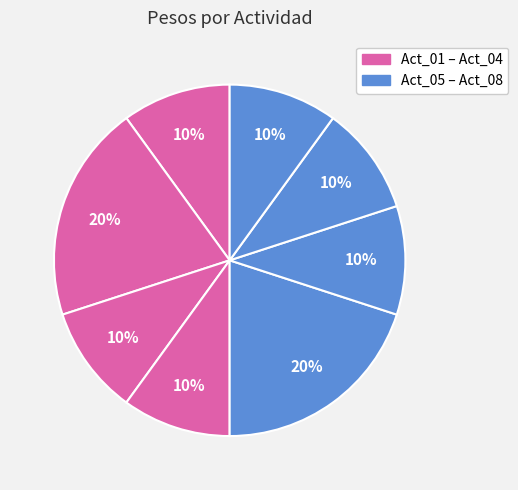

How many slices are in this pie chart?

8